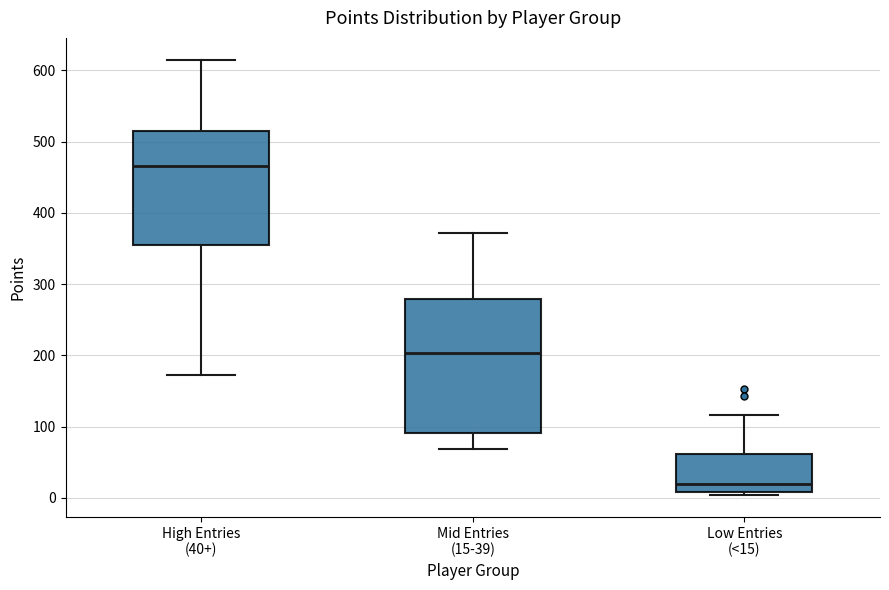

Where does the lower whisker of the box for Mid Entries (15-39) end on the y-axis? The values are not printed on the chart, so give them approximately, as read against the axis.

70